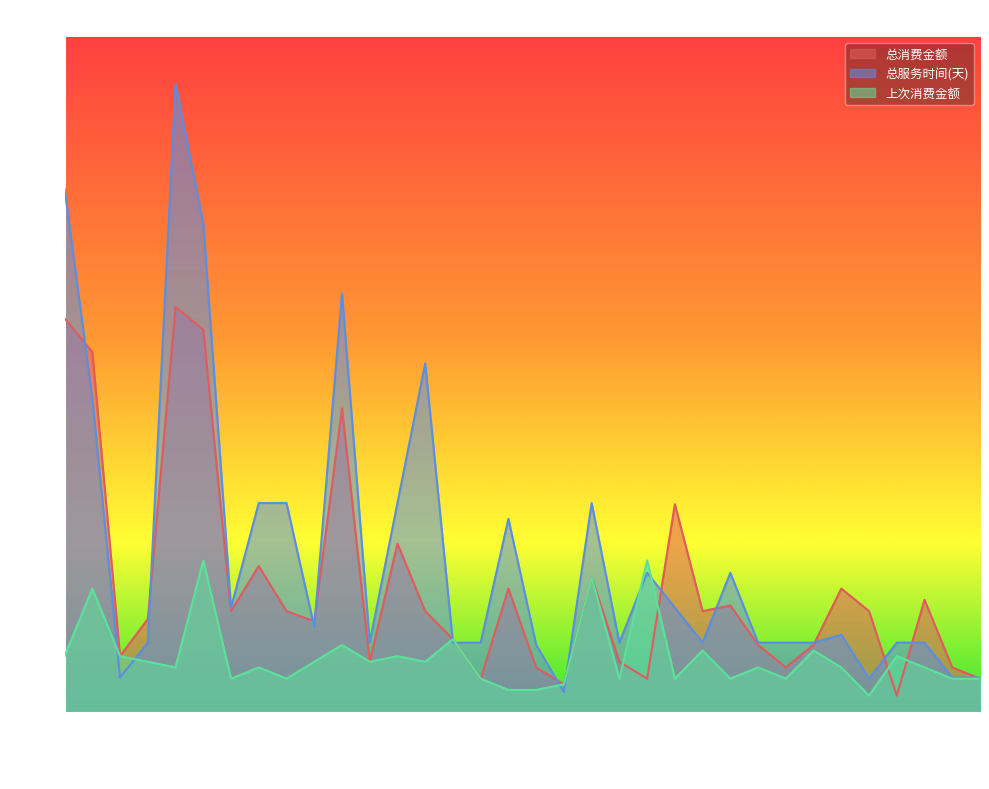

What is the difference between the maximum and minimum values in the 上次消费金额 series?

120